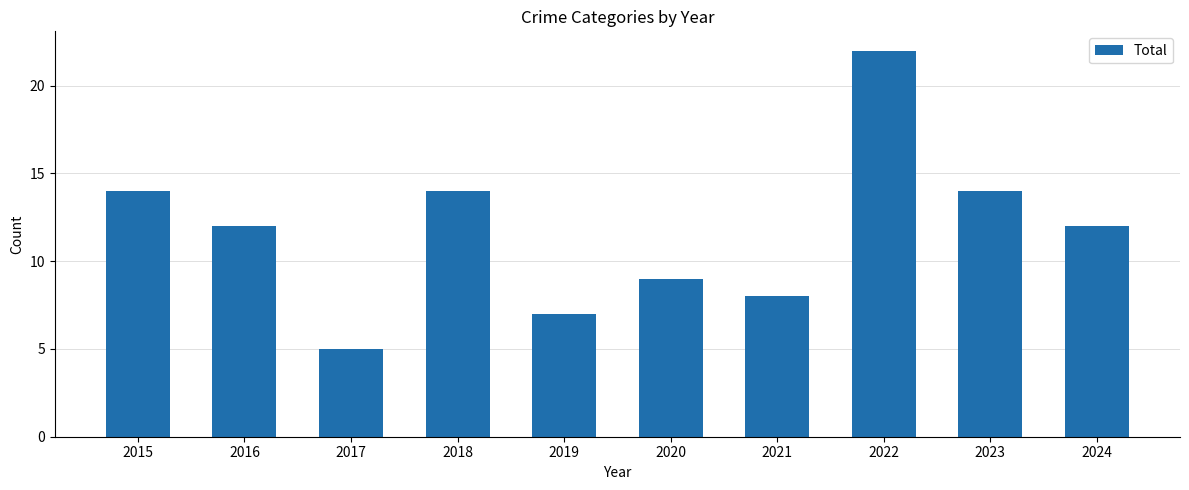

What is the average value?

12